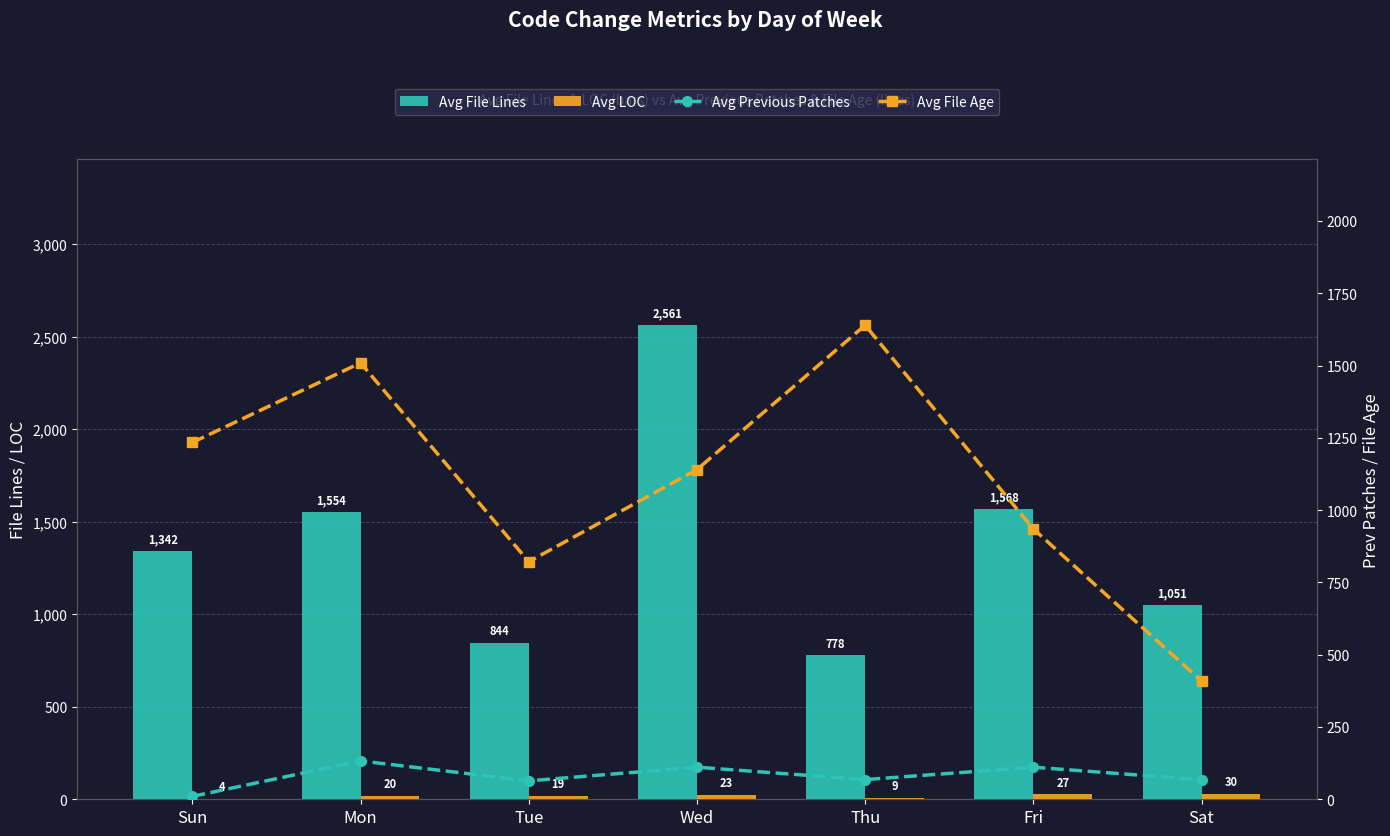

True or false: Avg File Lines has a value of 1123.6 at Wed.

False